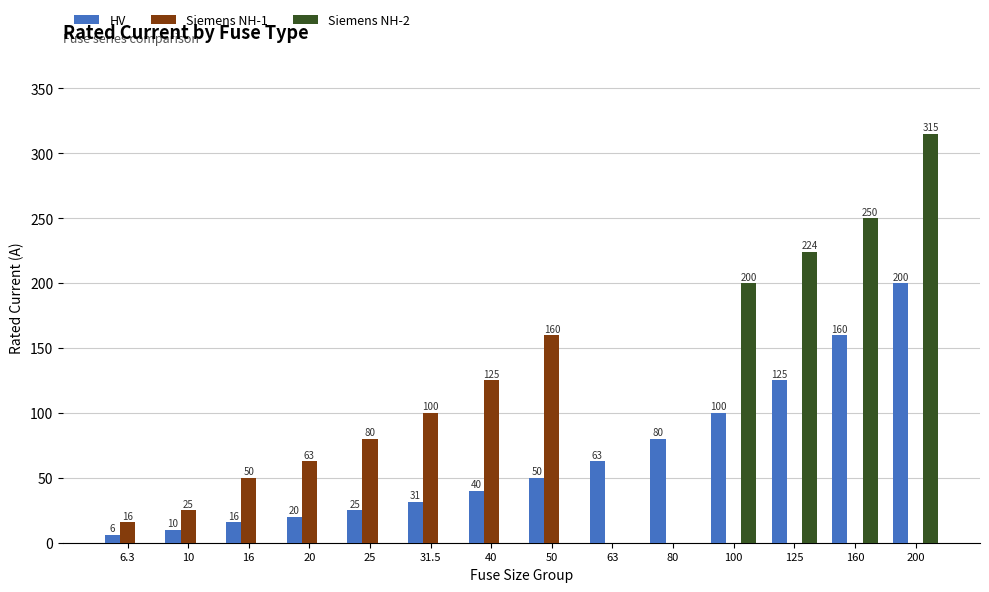

How many Siemens NH-1 values are between 0 and 80?

11